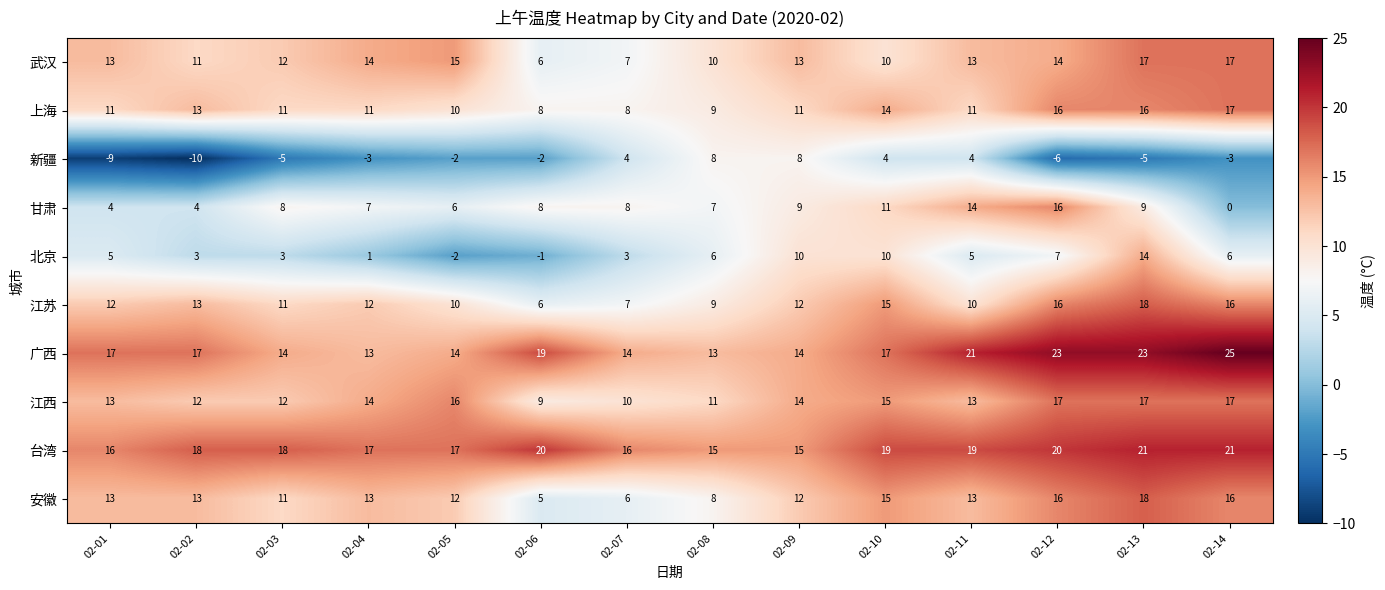

What is the maximum value for 新疆?

8